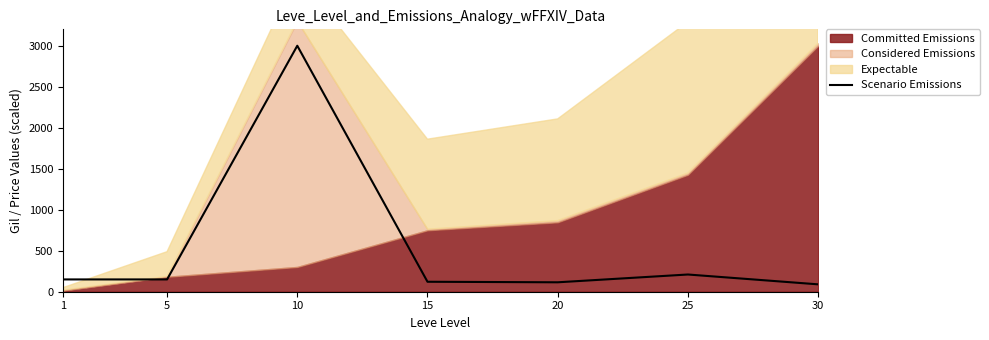

The value of Scenario Emissions at 10 is 3000.0. True or false?

True